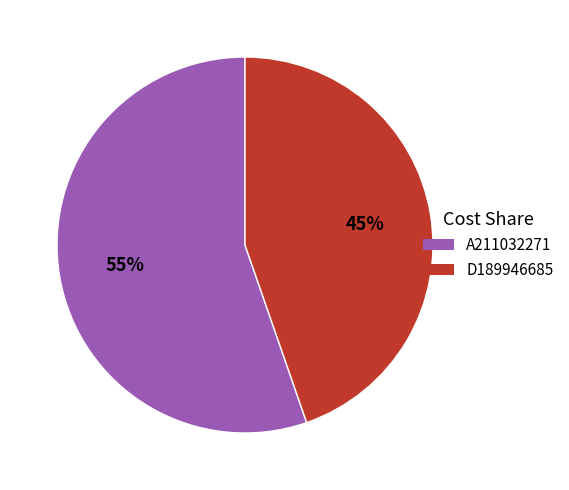

Which category has the smallest portion of the pie?

D189946685